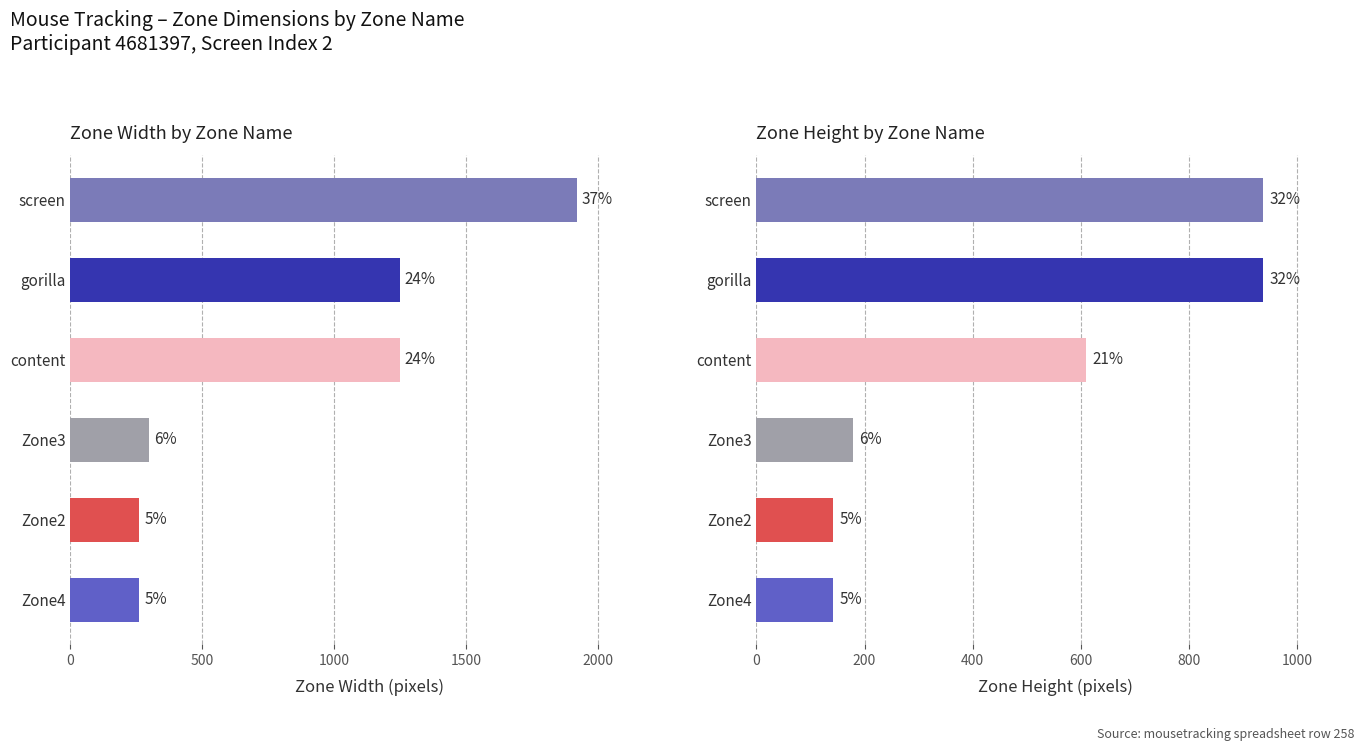

Rank the series by their average value, from lowest to highest.

zone_height, zone_width